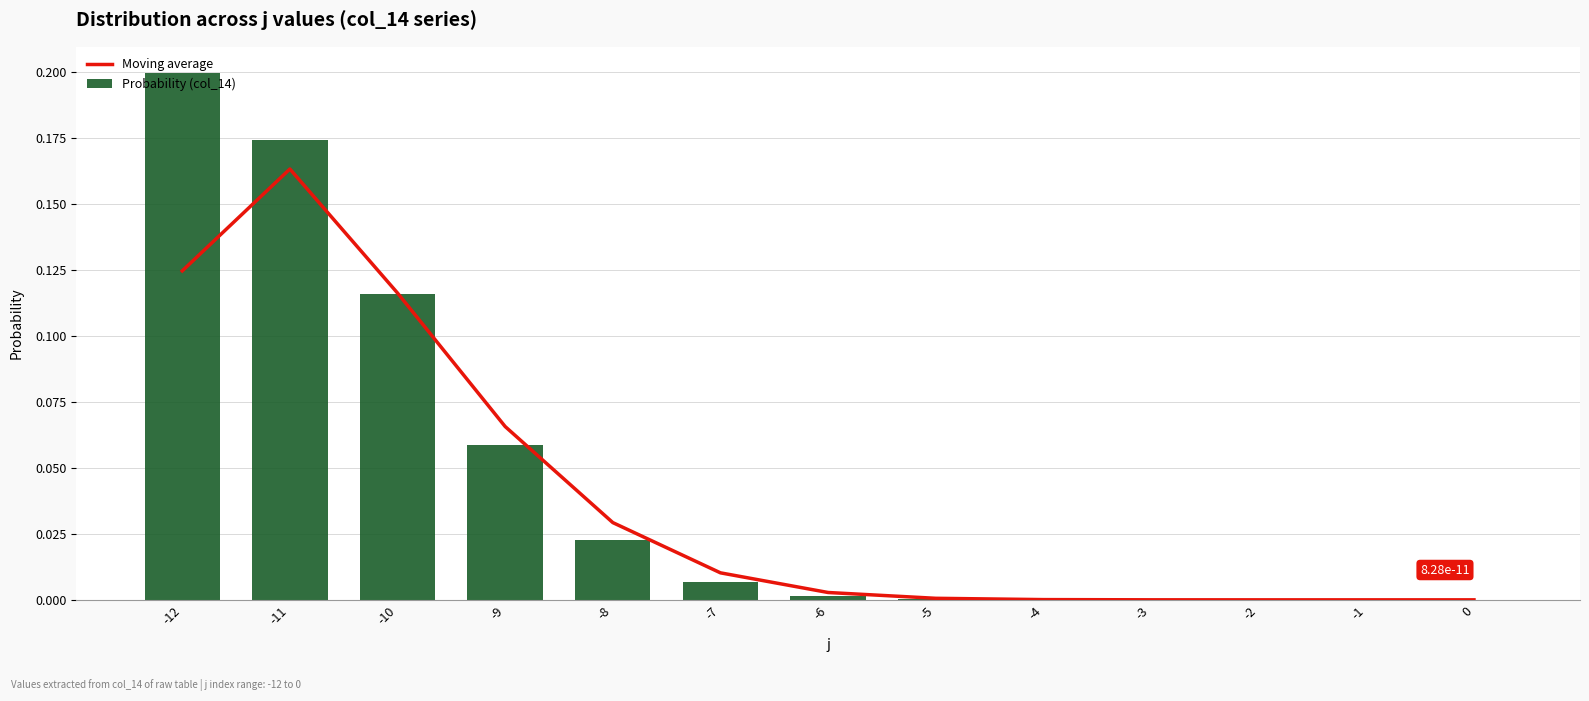

At which label does Probability (col_14) reach its peak?

-12